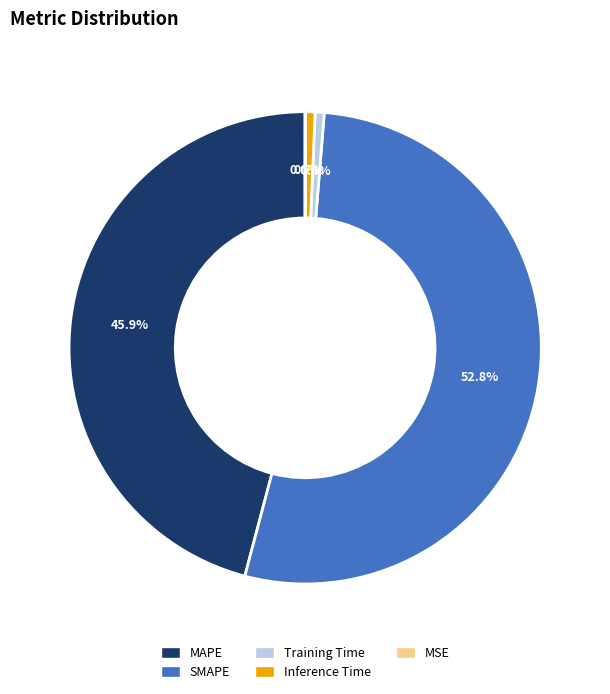

True or false: SMAPE accounts for 53% of the total.

True